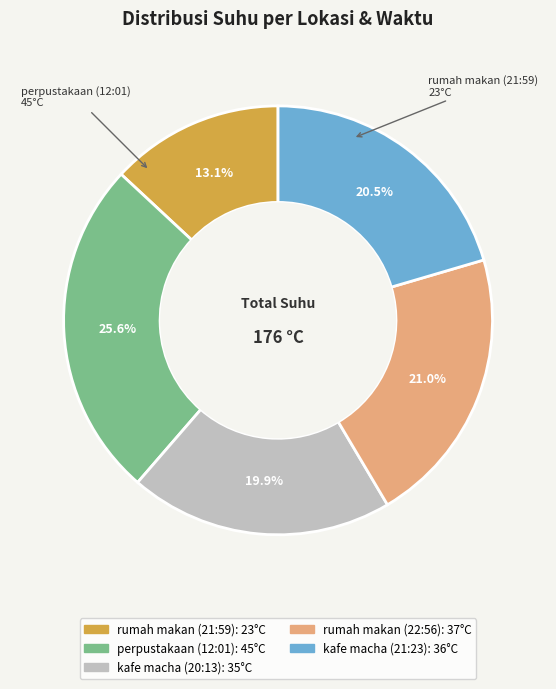

Which category has the smallest portion of the pie?

rumah makan (21:59)